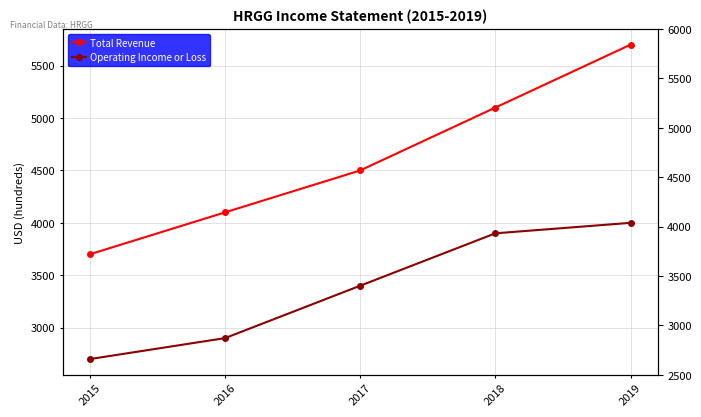

At which label does Operating Income or Loss reach its minimum?

2015